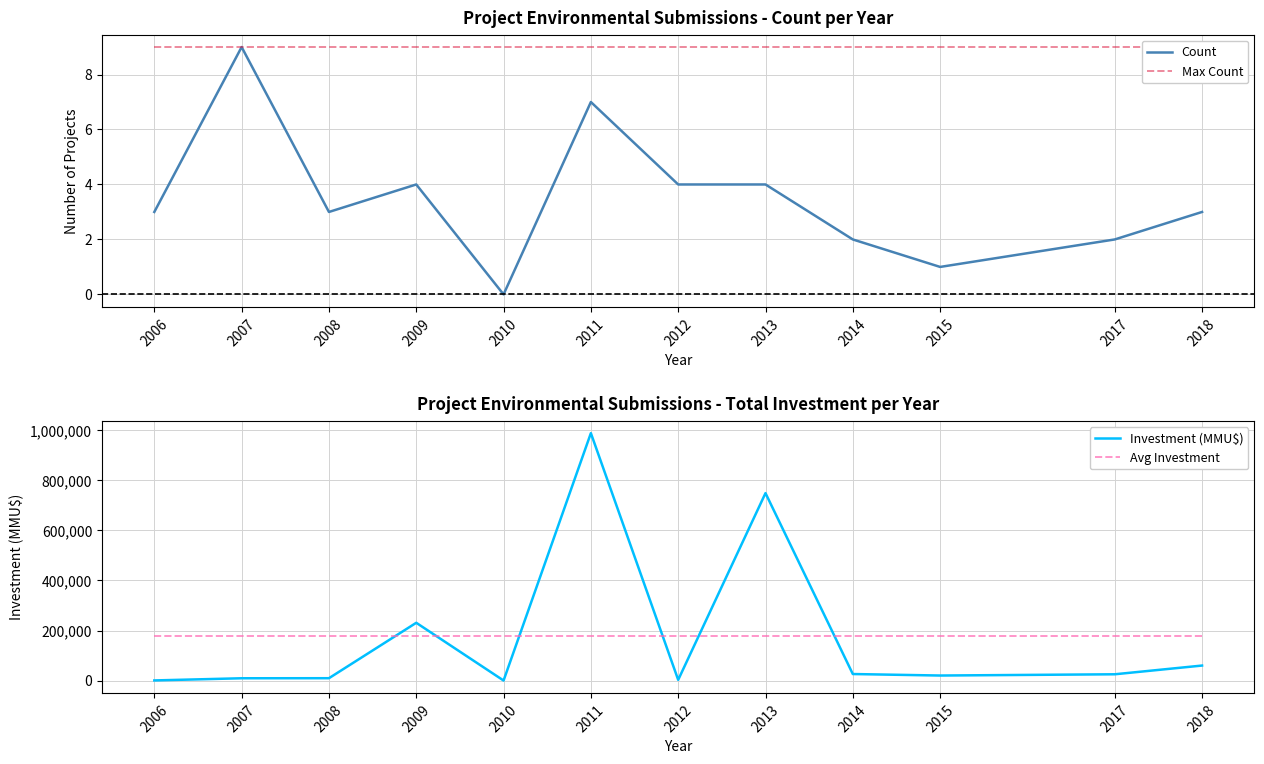

At how many categories does at least one series exceed 700021?

2